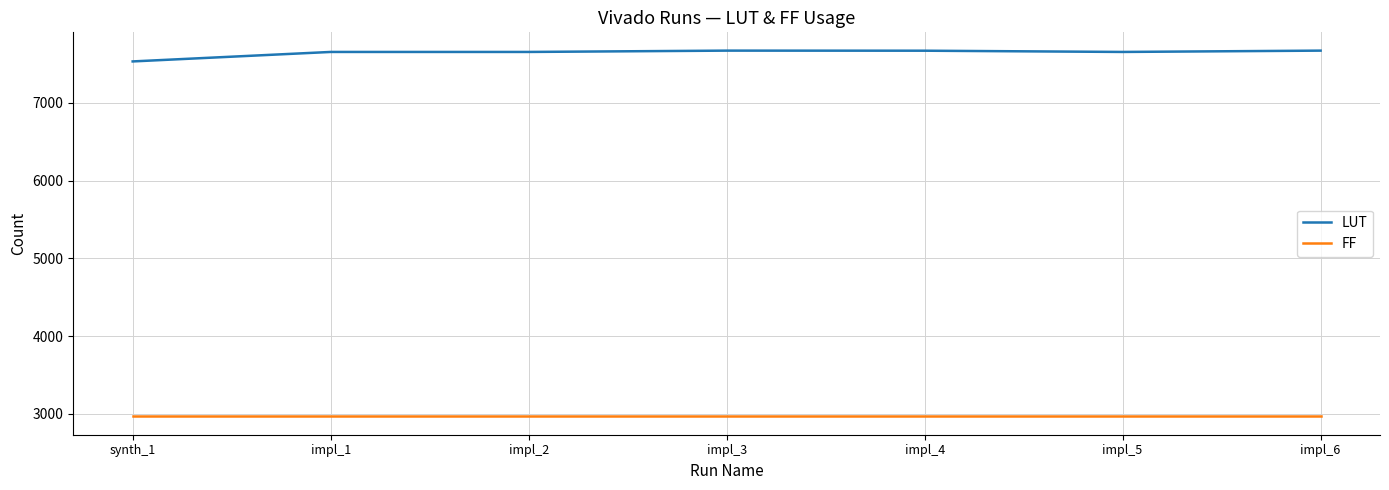

At how many categories does at least one series exceed 4895?

7